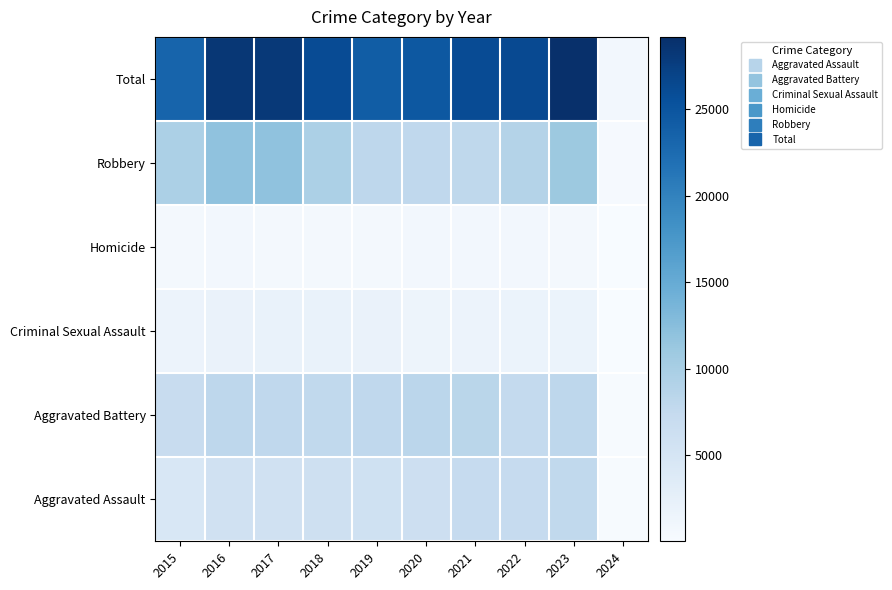

Reading left to right, list all the values displayed in this chart.

Aggravated Assault: 2015=4480	2016=5712	2017=5793	2018=6001	2019=5841	2020=6263	2021=7242	2022=7281	2023=7695	2024=204
Aggravated Battery: 2015=7019	2016=8086	2017=7845	2018=7735	2019=7857	2020=8319	2021=8347	2022=7489	2023=8073	2024=192
Criminal Sexual Assault: 2015=1688	2016=1845	2017=1963	2018=2018	2019=1903	2020=1477	2021=1714	2022=1781	2023=1760	2024=37
Homicide: 2015=496	2016=786	2017=672	2018=588	2019=499	2020=787	2021=804	2022=720	2023=624	2024=7
Robbery: 2015=9638	2016=11960	2017=11880	2018=9681	2019=7995	2020=7855	2021=7918	2022=8965	2023=11047	2024=256
Total: 2015=23321	2016=28389	2017=28153	2018=26023	2019=24095	2020=24701	2021=26025	2022=26236	2023=29199	2024=696